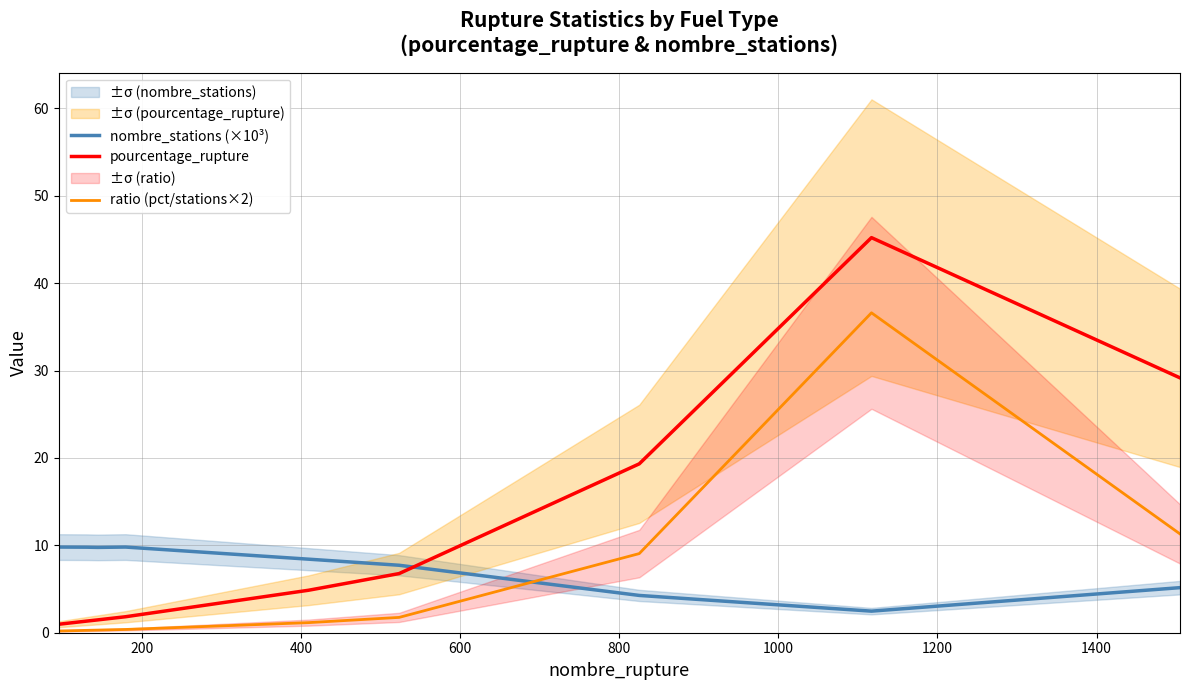

Is this an area chart (filled region under the line)?

No